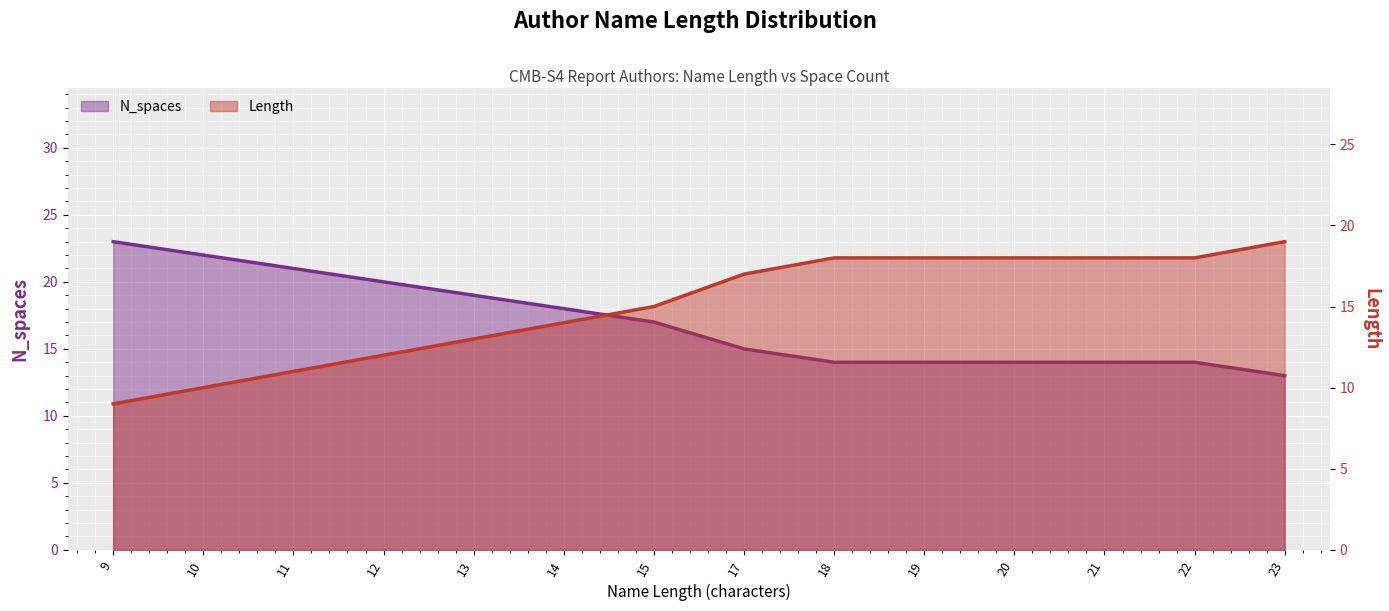

True or false: N_spaces has a value of 14 at 19.

True